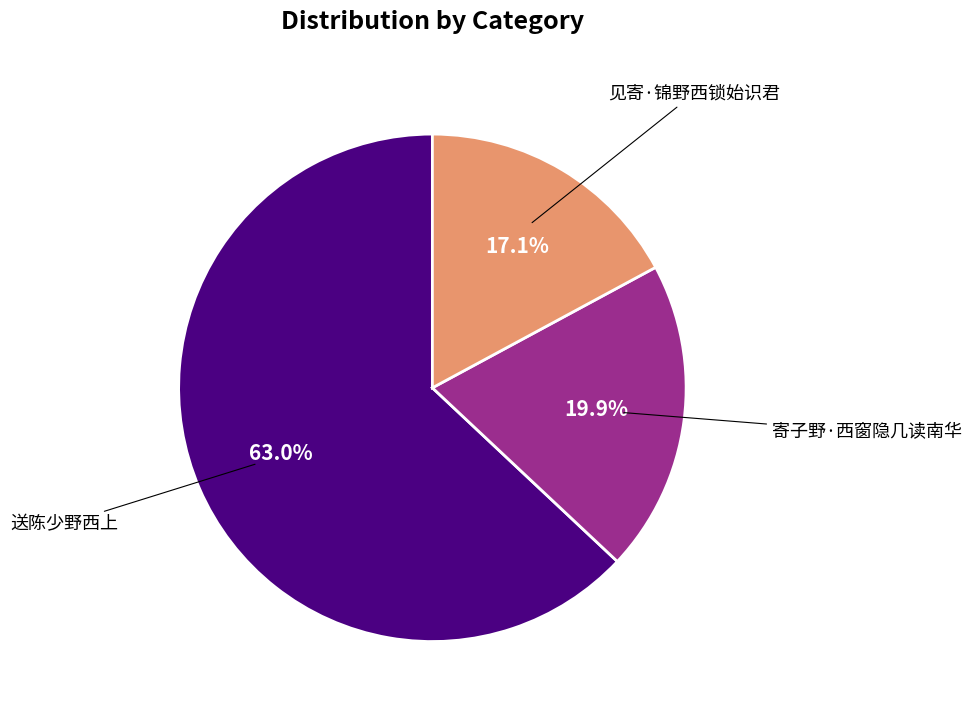

To the nearest percent, what is the average slice percentage?

33%